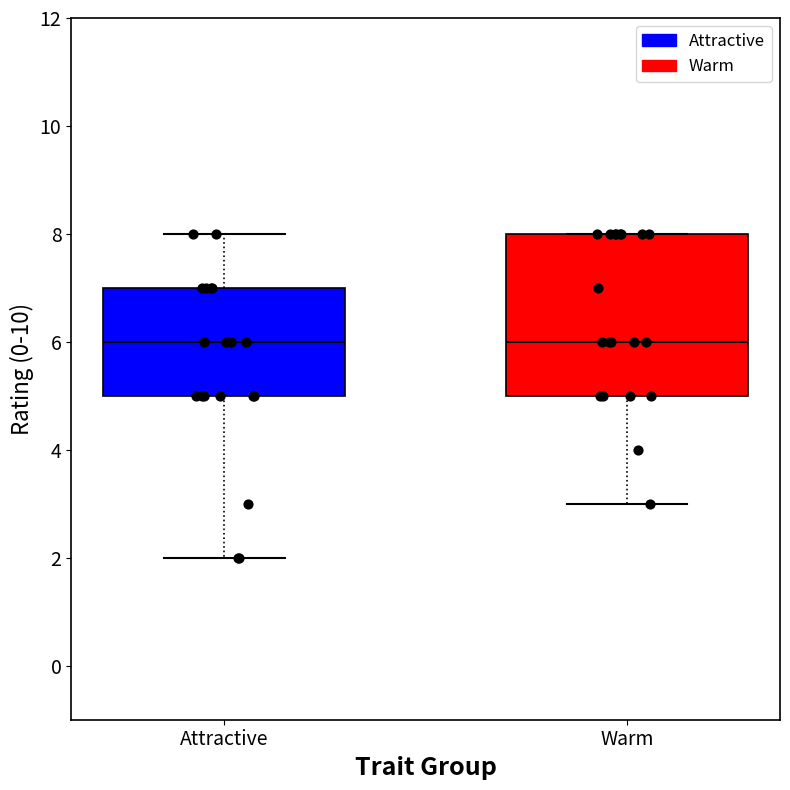

Reading left to right, read every box against the y-axis: the position of its median line, the range the box covers, and the ends of its whiskers. The values are not printed on the chart, so give them approximately, as read against the axis.

Attractive: median 6, box 5 to 7, whiskers 2 to 8
Warm: median 6, box 5 to 8, whiskers 3 to 8